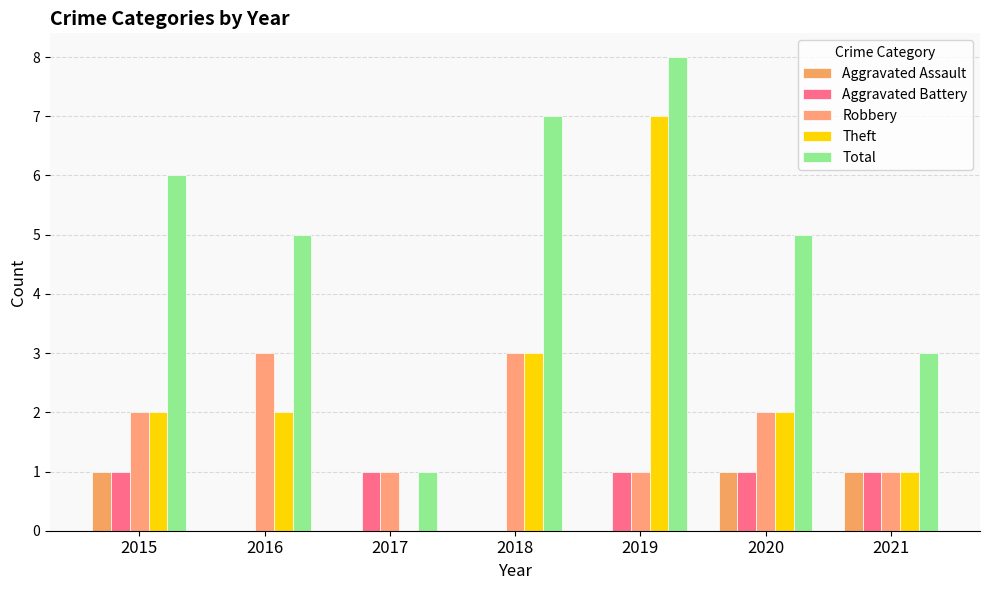

What are all the series names shown in the legend?

Aggravated Assault, Aggravated Battery, Robbery, Theft, Total